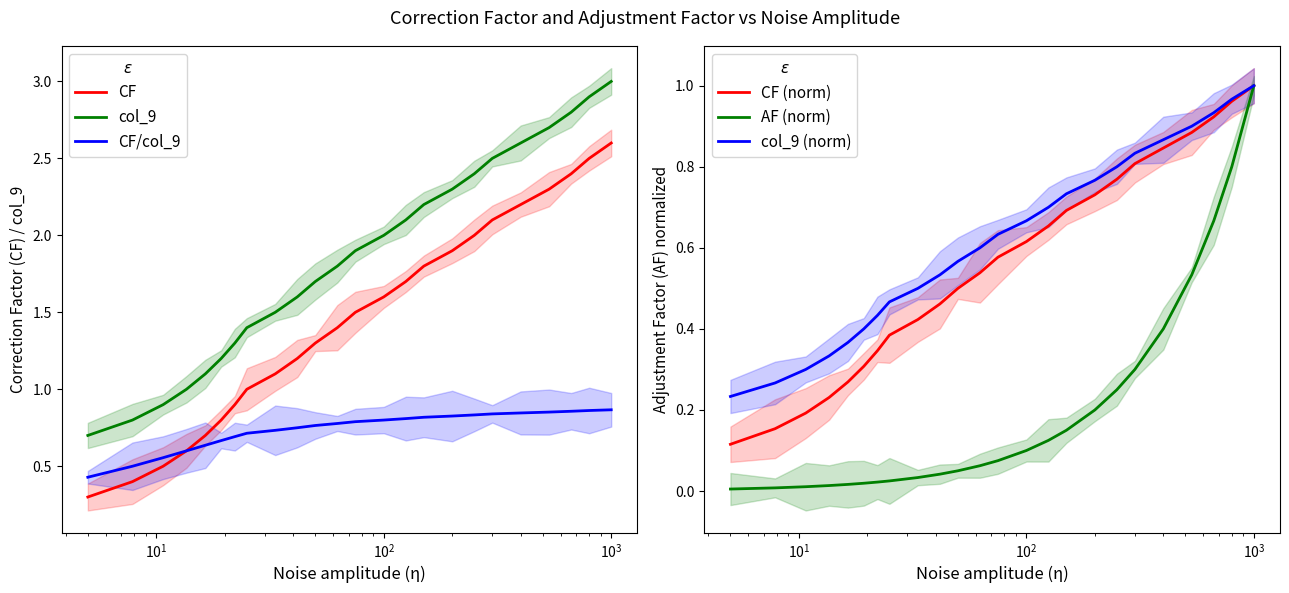

True or false: col_9 and CF/col_9 intersect in this chart.

False